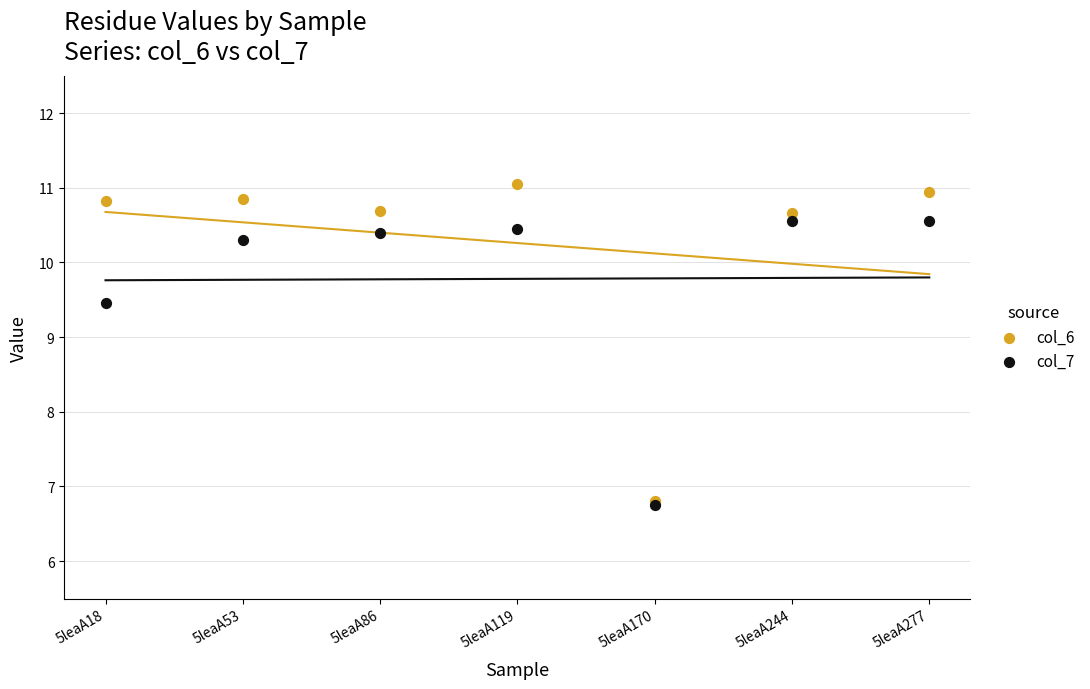

Which series has the largest Y range (max minus min)?

col_6